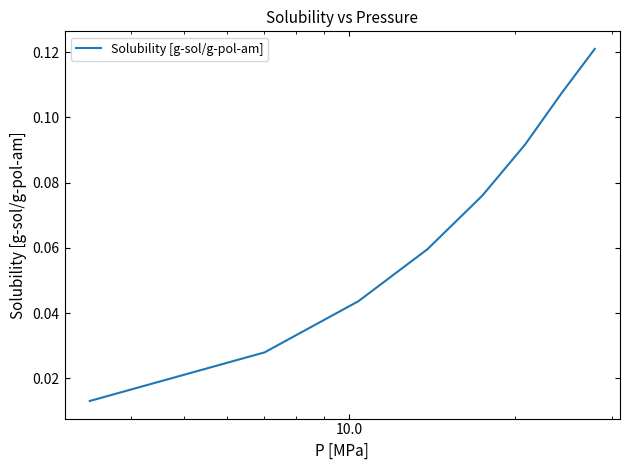

What is the sum of all values?

0.5